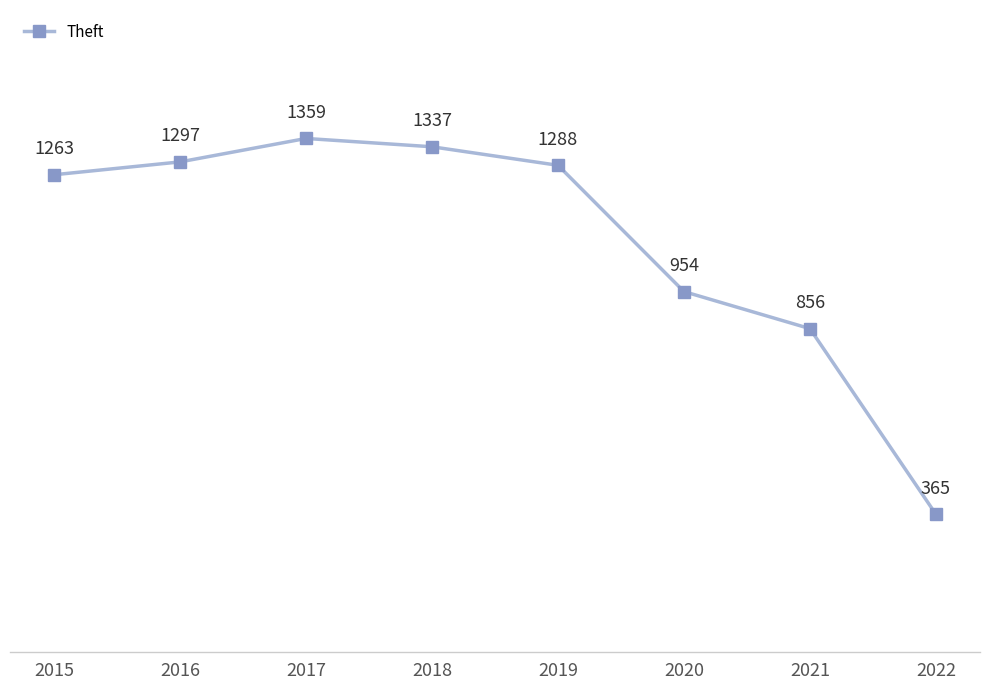

What is the difference between the second highest and second lowest values?

481